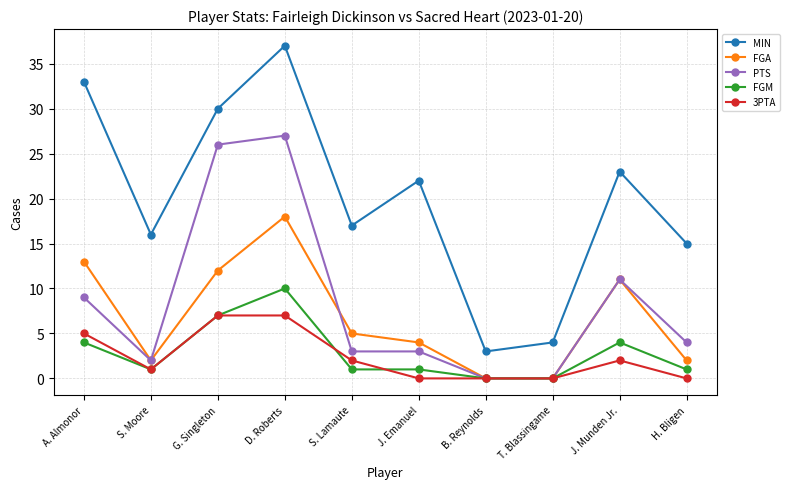

Where is the first local maximum for FGM?

D. Roberts